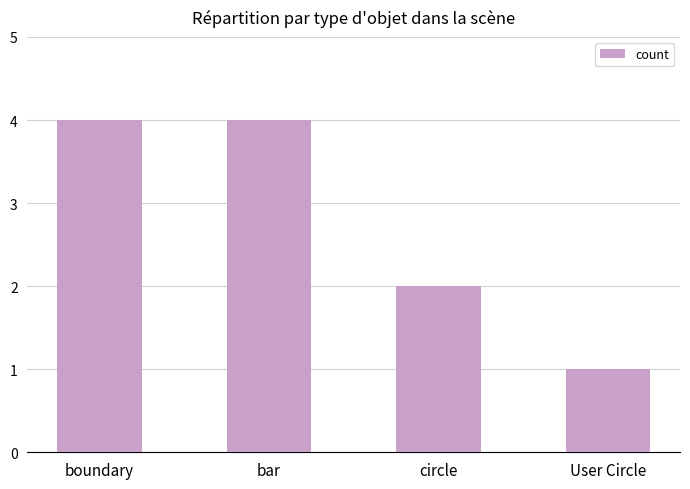

The value at boundary is 7. True or false?

False